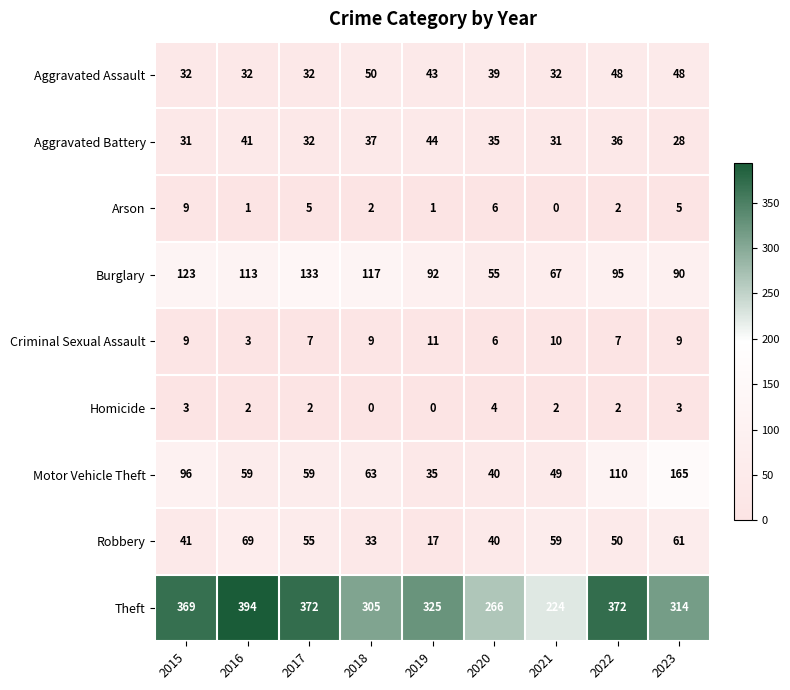

Which series has the largest total across all categories?

Theft